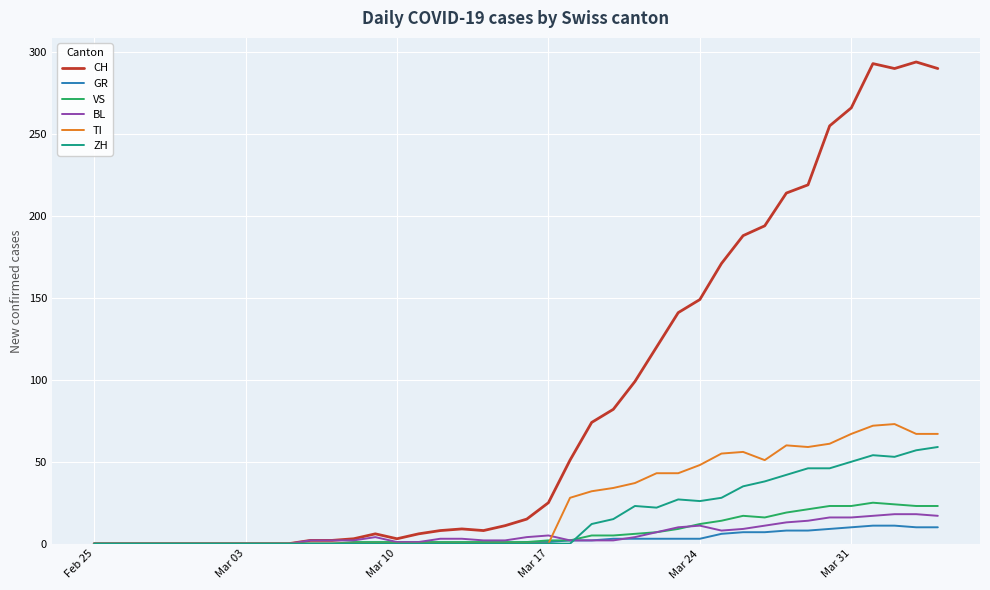

What is the highest value of the VS series?

25